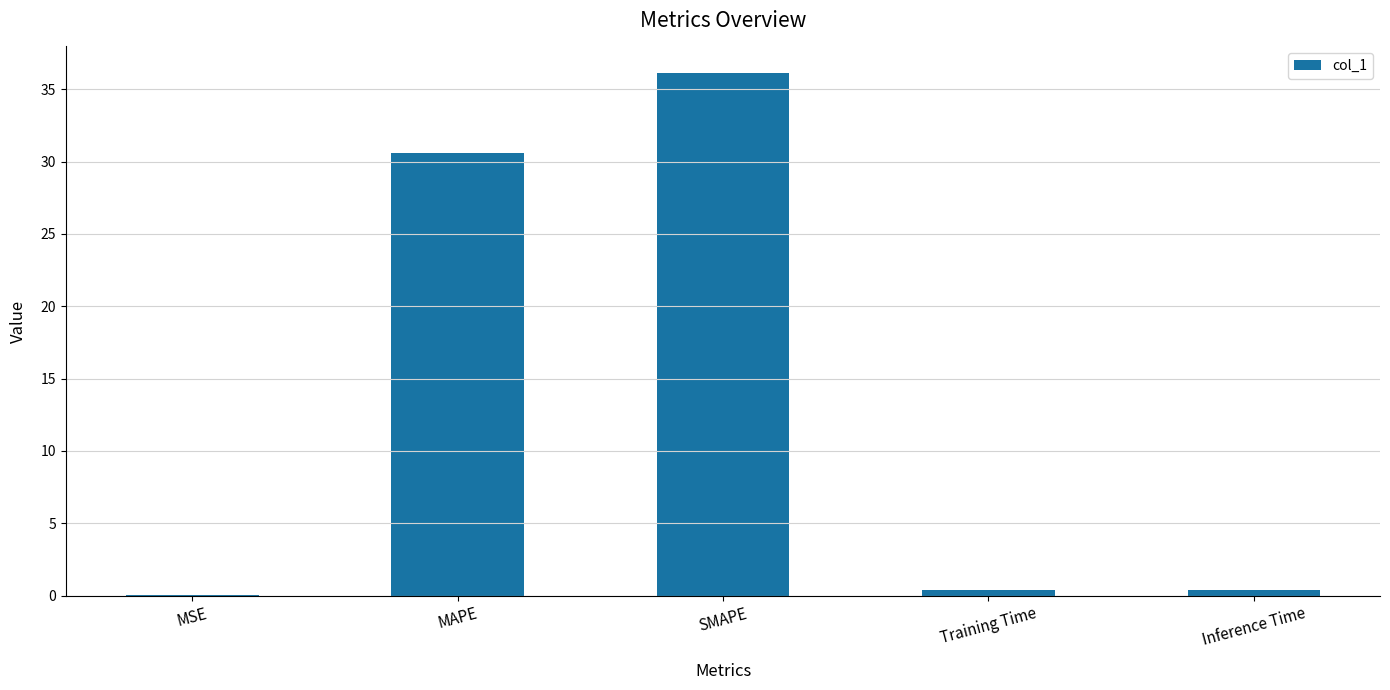

What is the sum of all values?

67.6